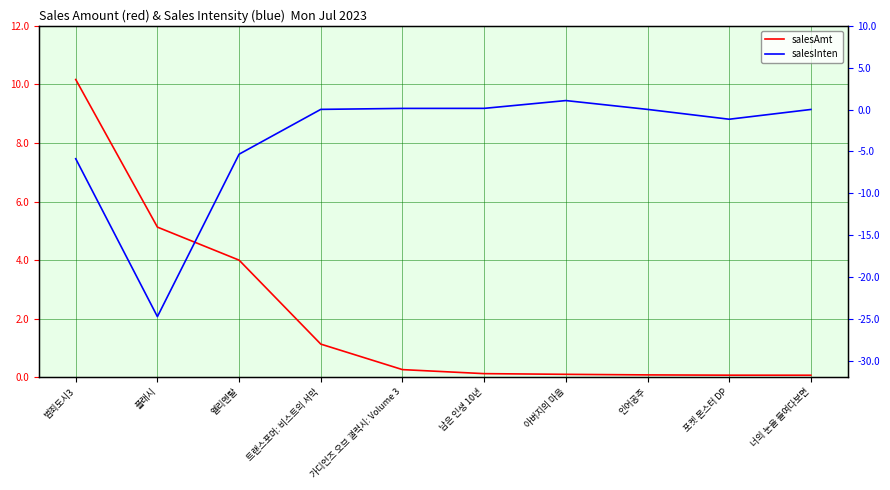

Which has a higher value, 아버지의 마음 or 인어공주?

아버지의 마음